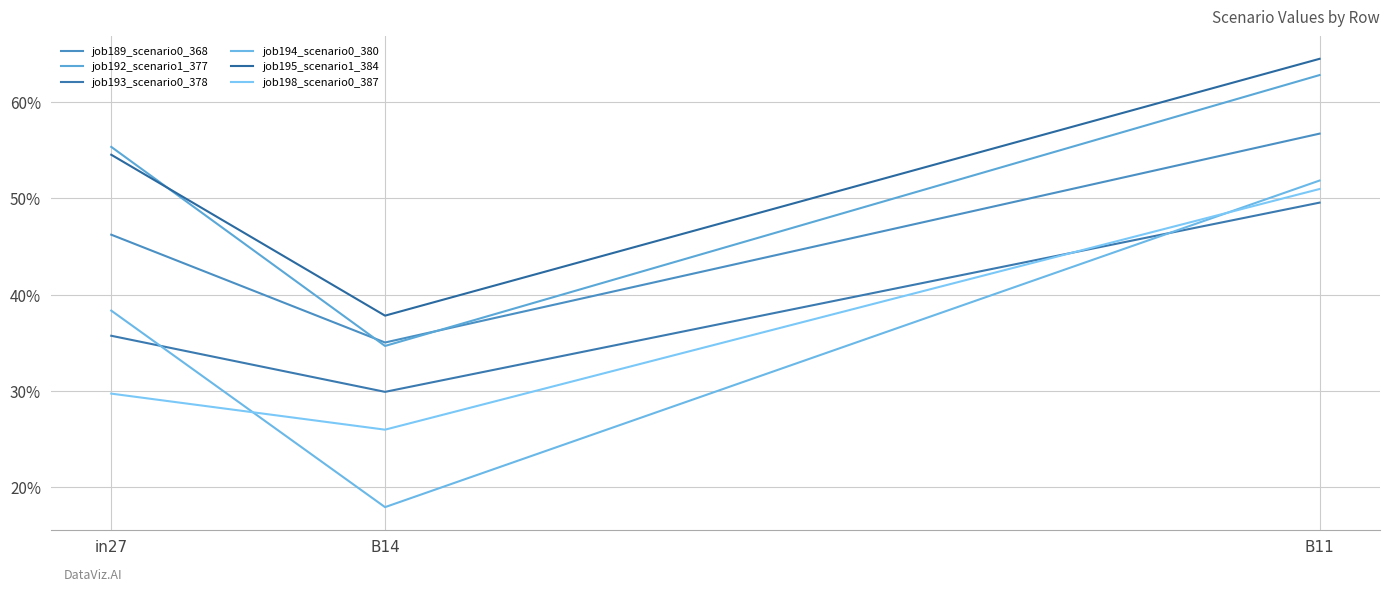

Is the value of job198_scenario0_387 at in27 greater than the value of job189_scenario0_368 at in27?

No